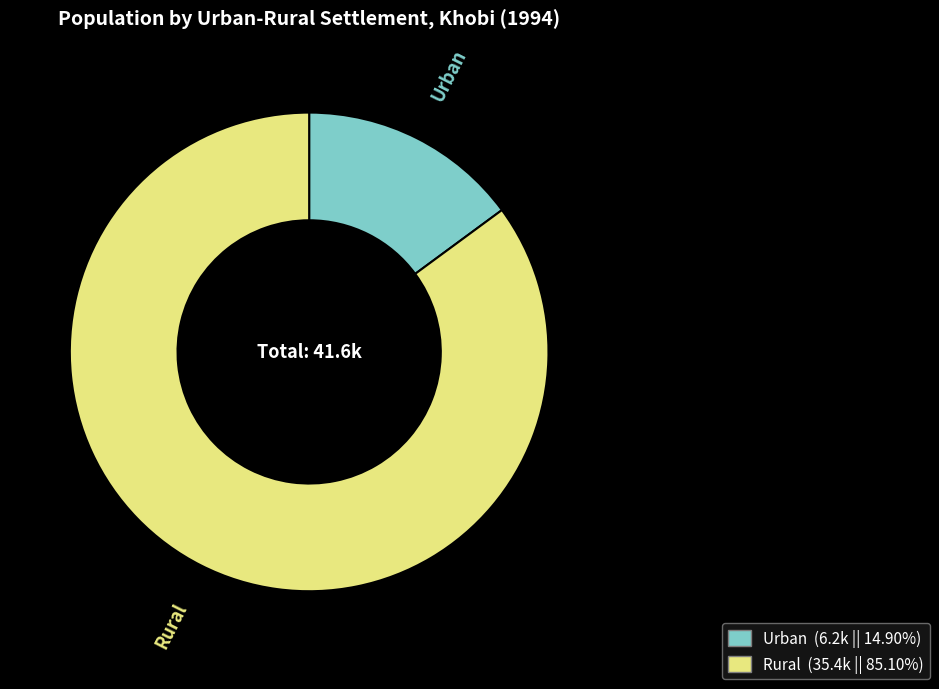

Do Rural and Urban together represent more than half of the pie?

Yes